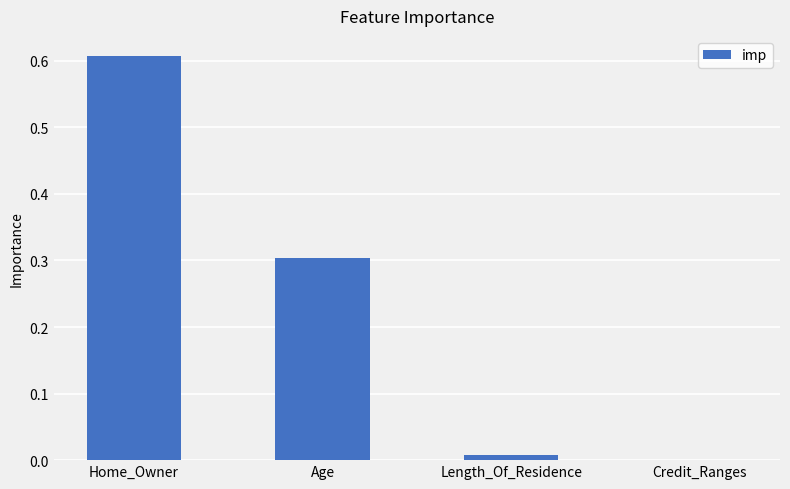

True or false: the data shows 0.3 at Age.

True